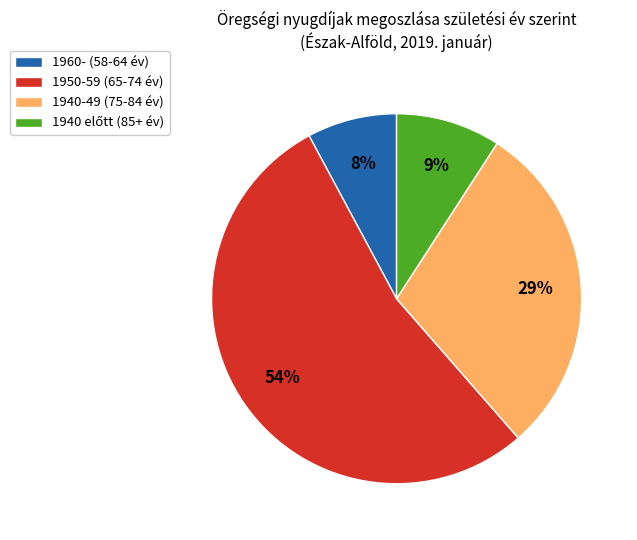

To the nearest percent, what is the average slice percentage?

25%